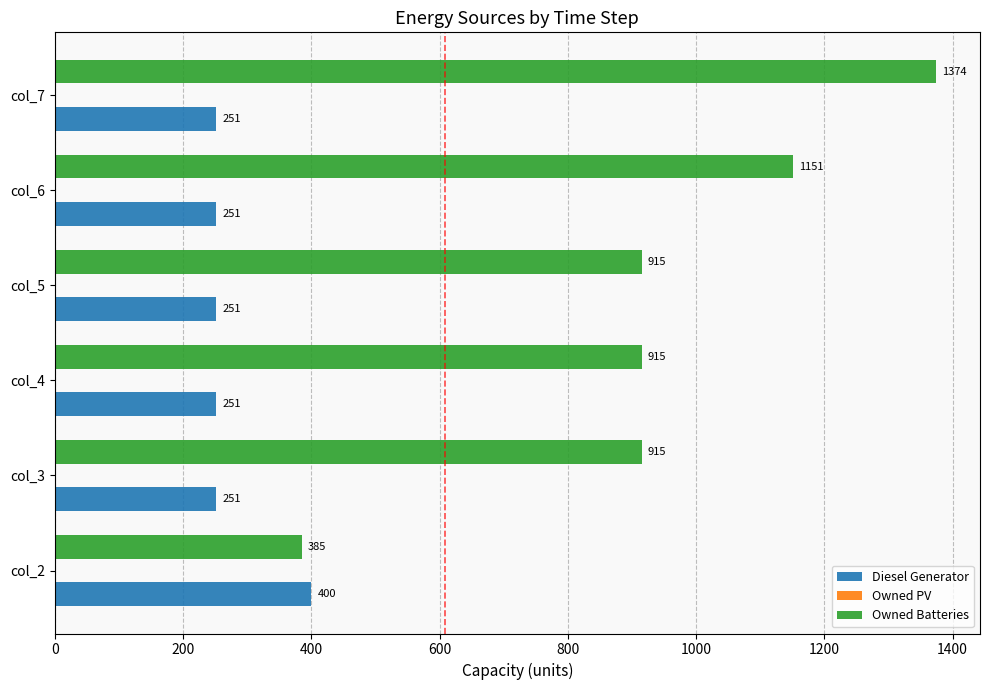

At which category is the sum across all series the highest?

col_7